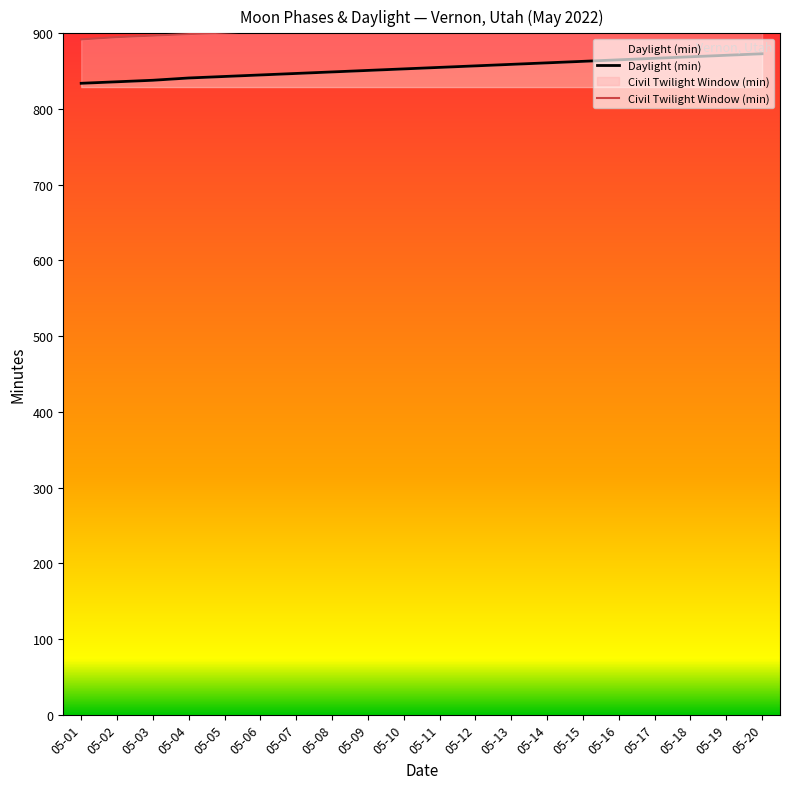

How many lines are shown in the chart?

2